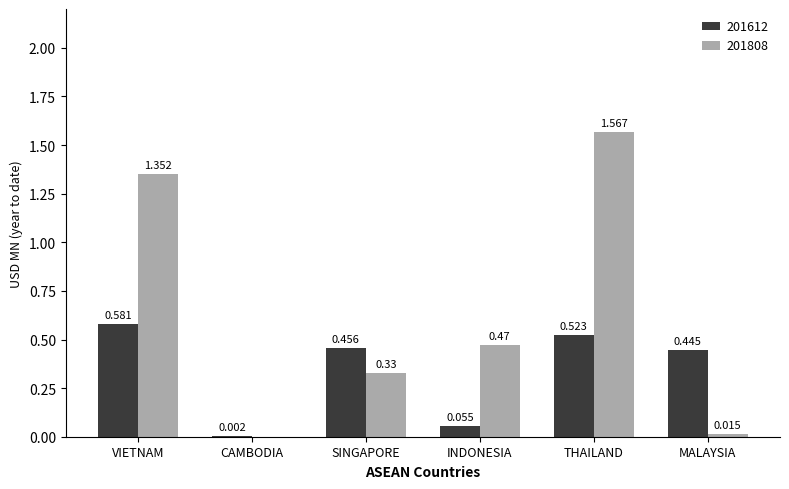

Where is 201612 nearest to the value 0?

CAMBODIA